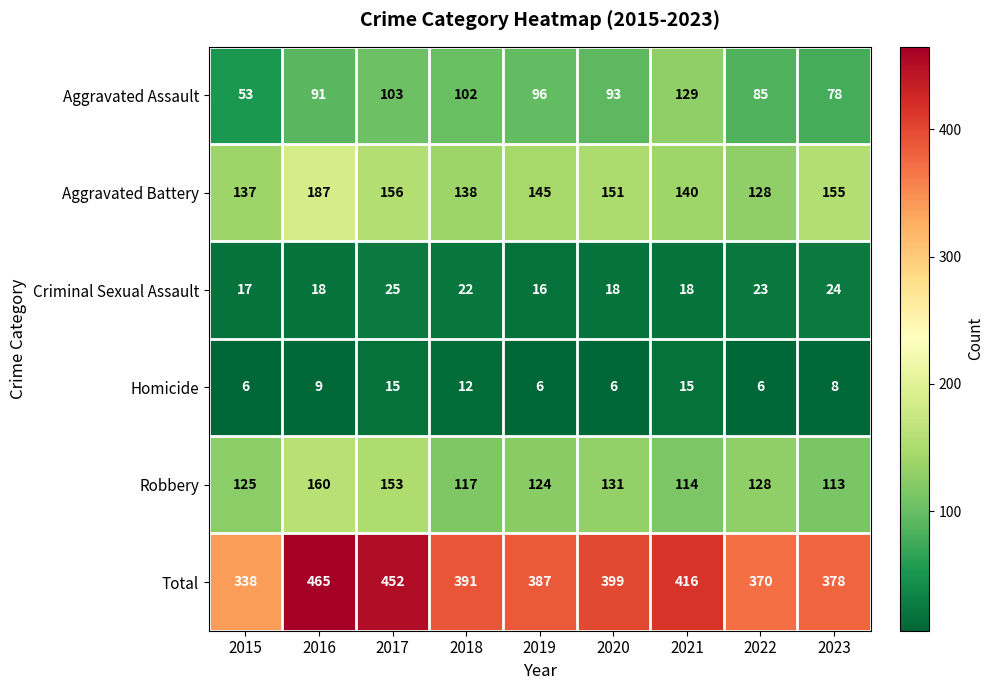

What is the spread (max minus min) of values at 2019?

381